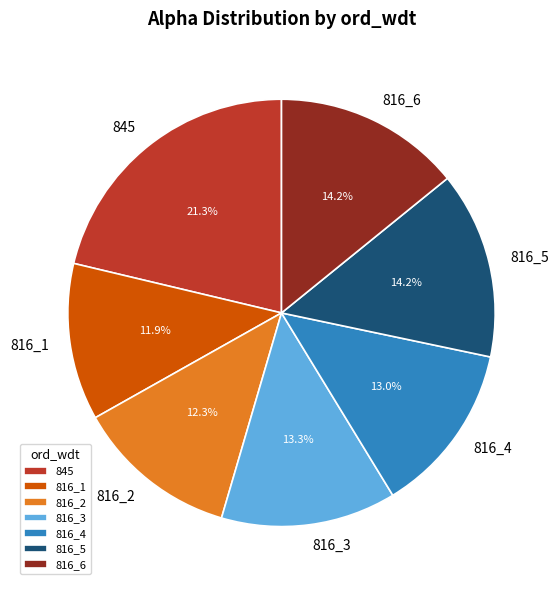

Which category has the biggest portion of the pie?

845